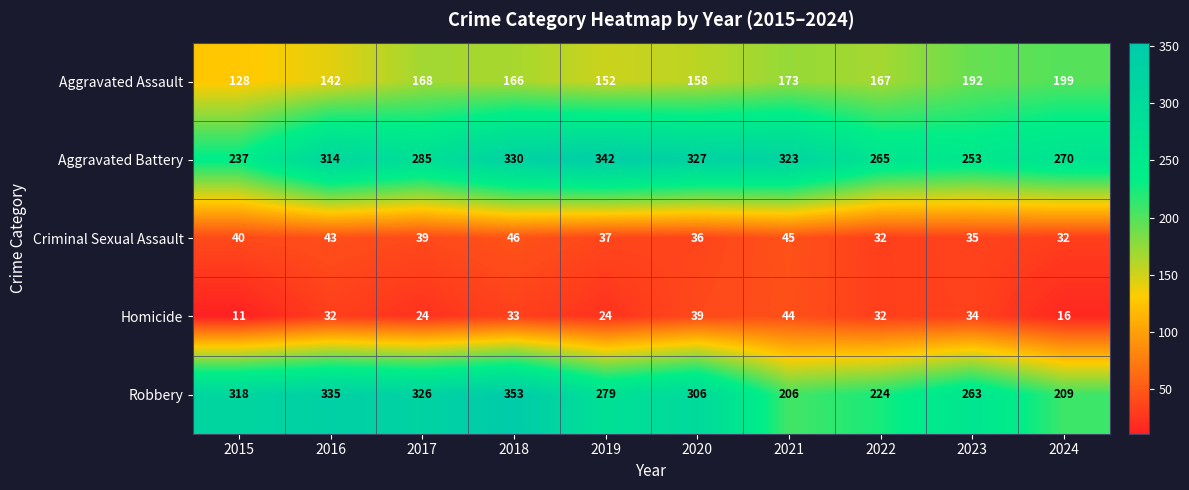

What is the sum of all Robbery values?

2819